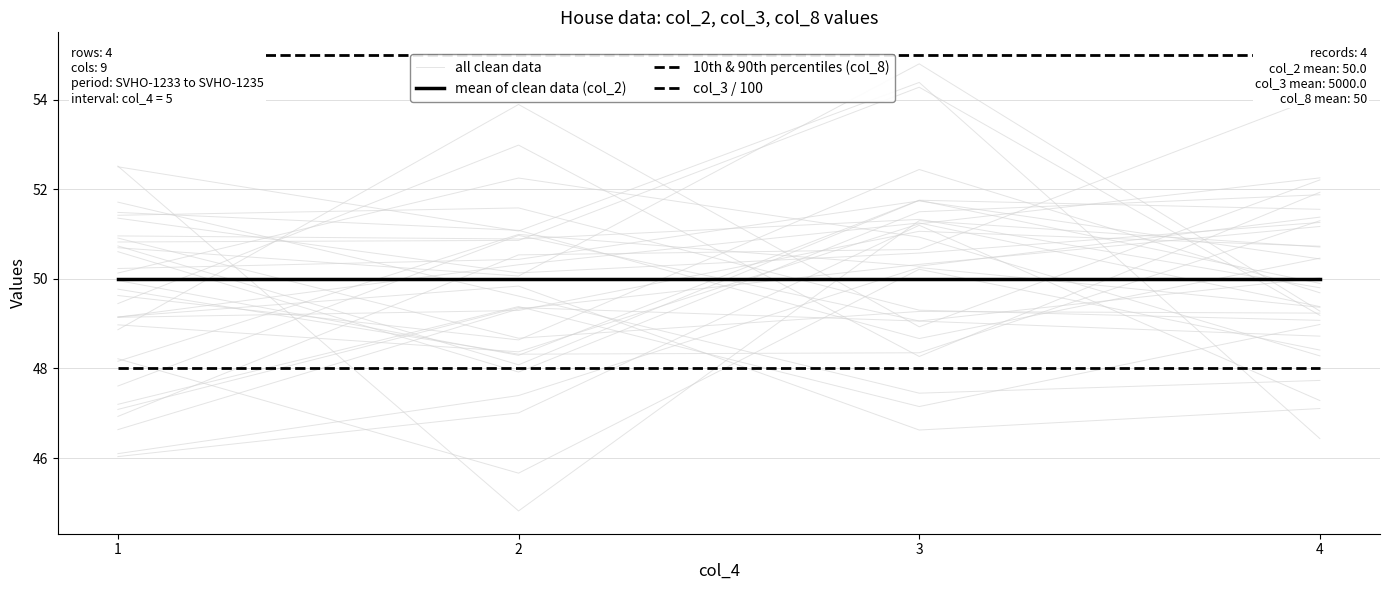

Is it true that mean of clean data (col_2) equals 22.5 at 2?

False